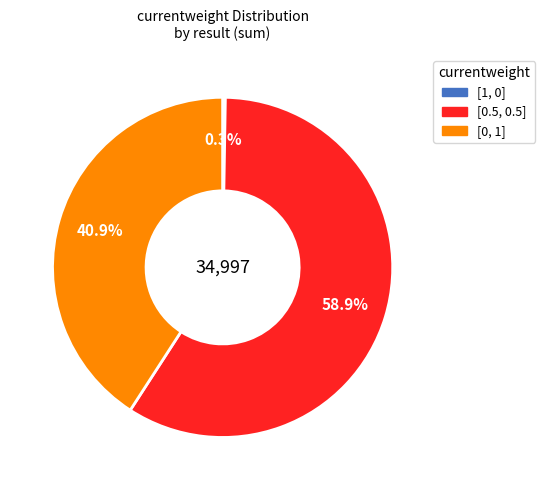

To the nearest percent, what percentage of the pie is [0, 1]?

41%